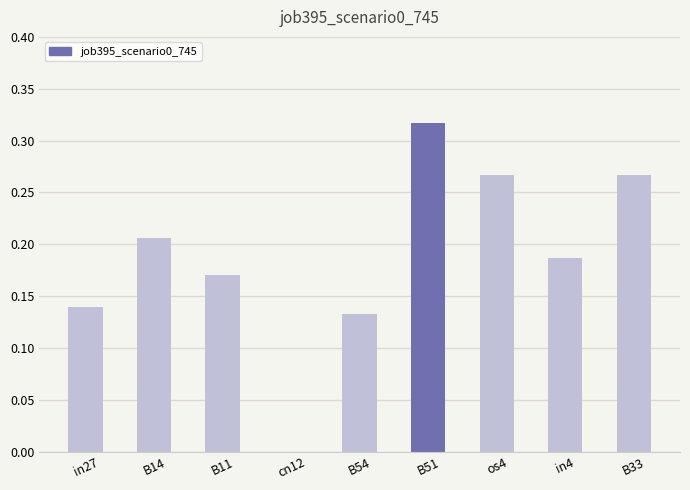

Between cn12 and os4, which is larger?

os4